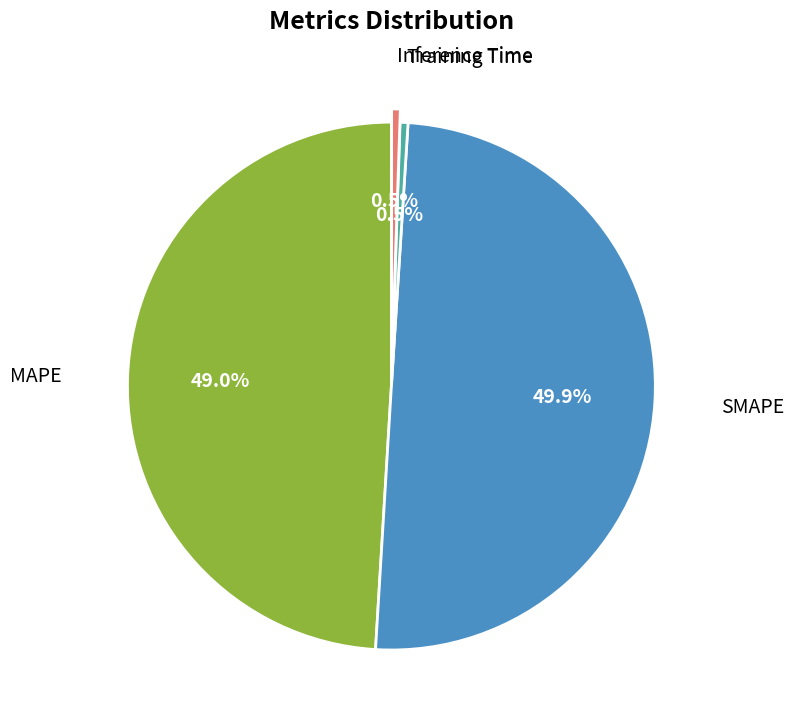

To the nearest percent, what percentage of the pie is SMAPE?

50%